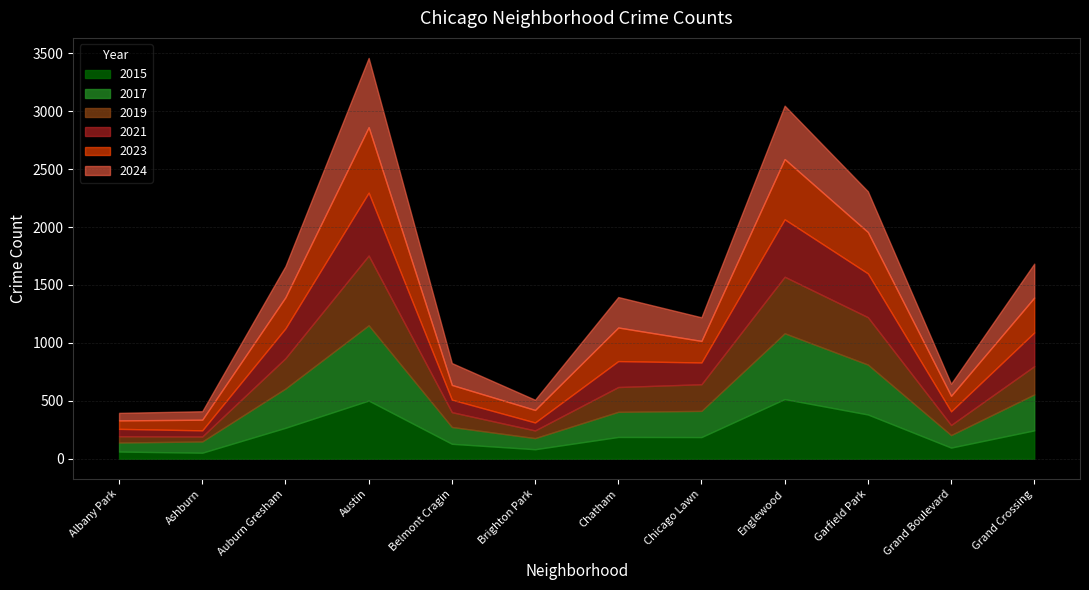

At Grand Boulevard, list the series in order from smallest to largest.

2019, 2015, 2024, 2017, 2021, 2023